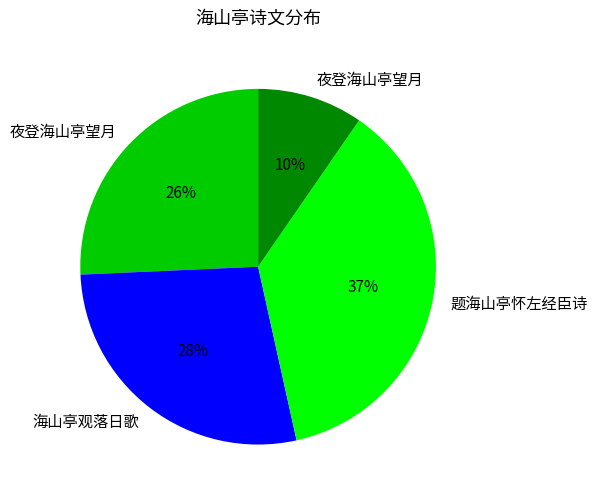

To the nearest percent, what is the difference between the largest and smallest slice percentages?

27%